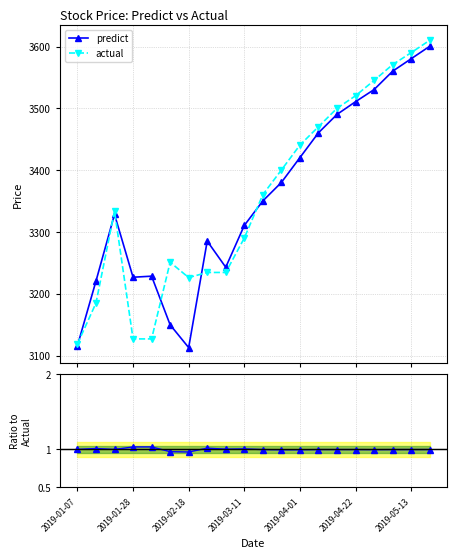

True or false: predict/actual has a value of 1.0 at 11.

True